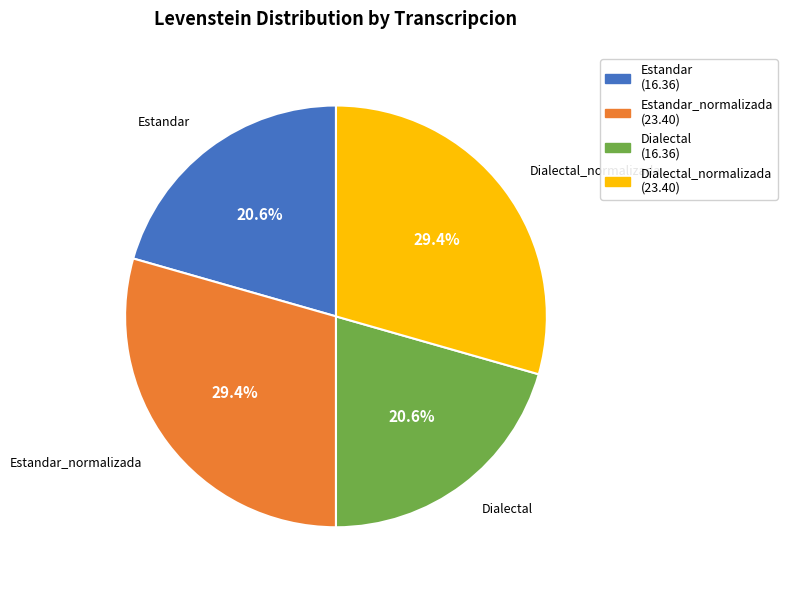

Is there any slice that represents more than half of the pie?

No